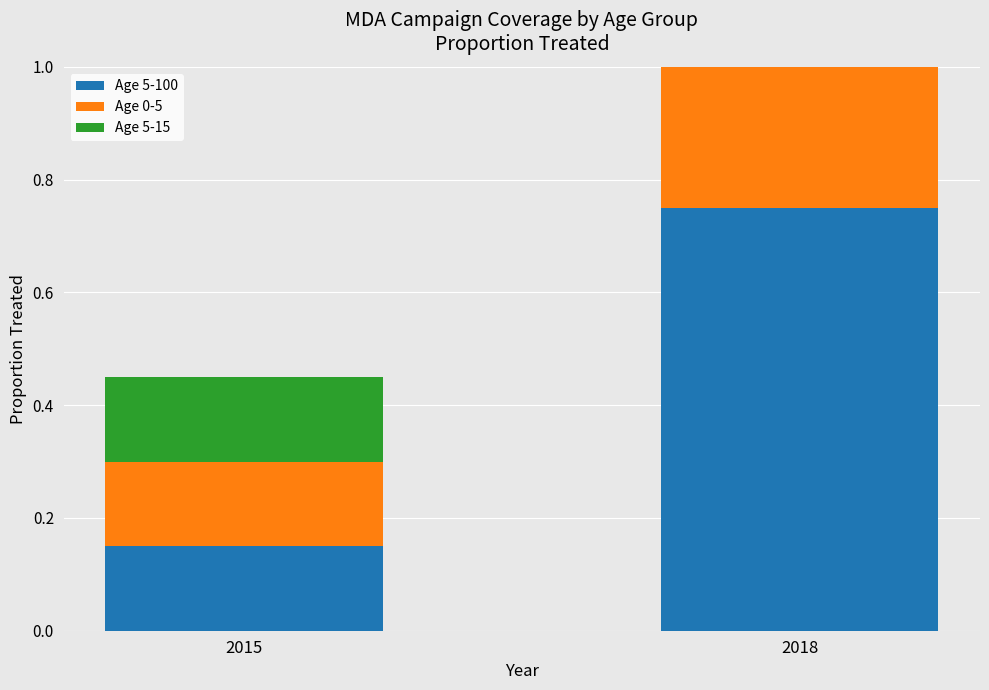

Read the Age 5-15 value at 2015.

0.1